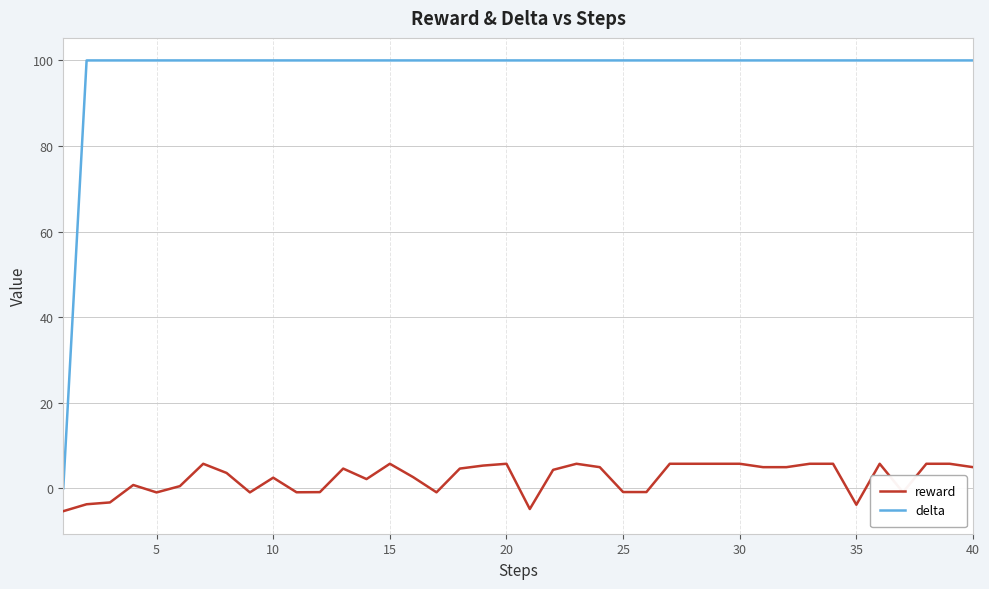

What is the highest value of the reward series?

5.7